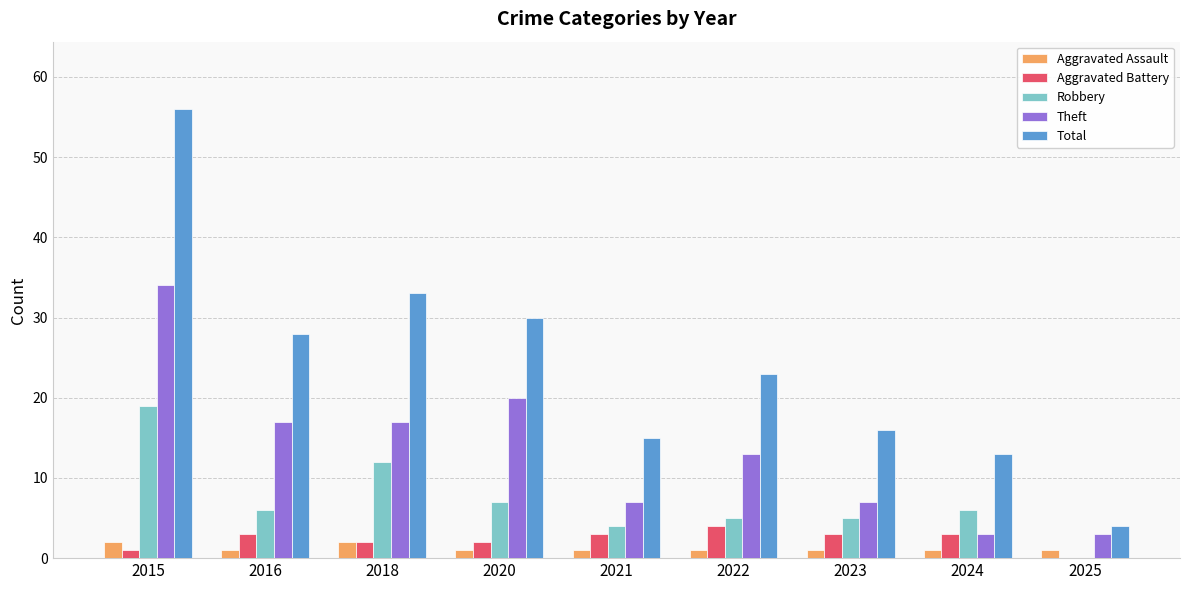

At which category is the sum across all series the highest?

2015